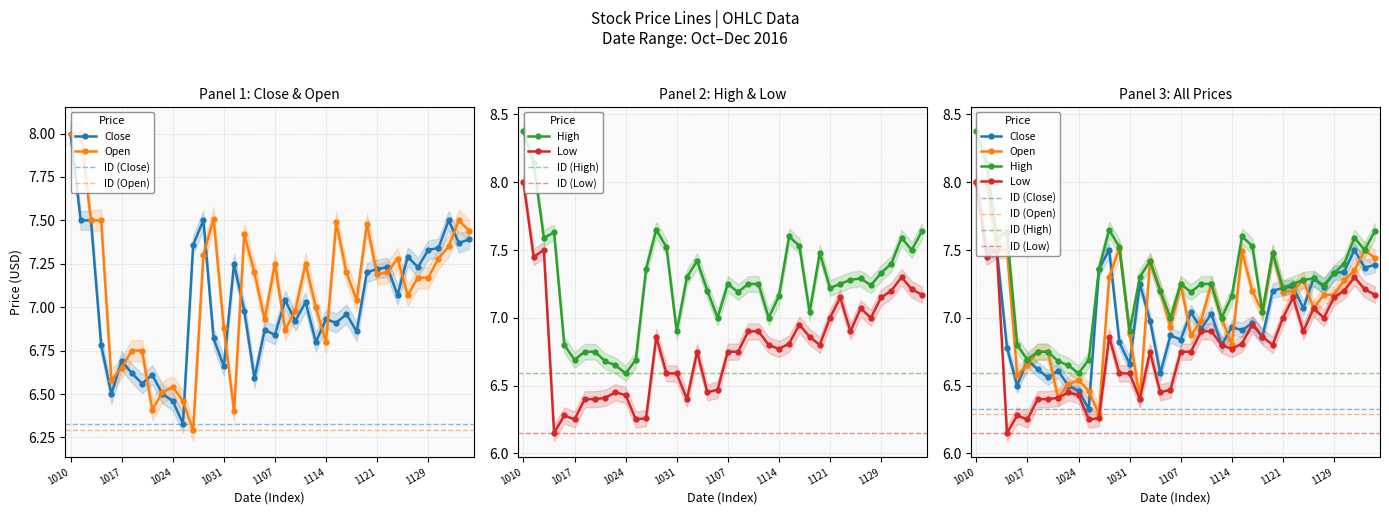

Is it true that Open equals 11.5 at 1024?

False